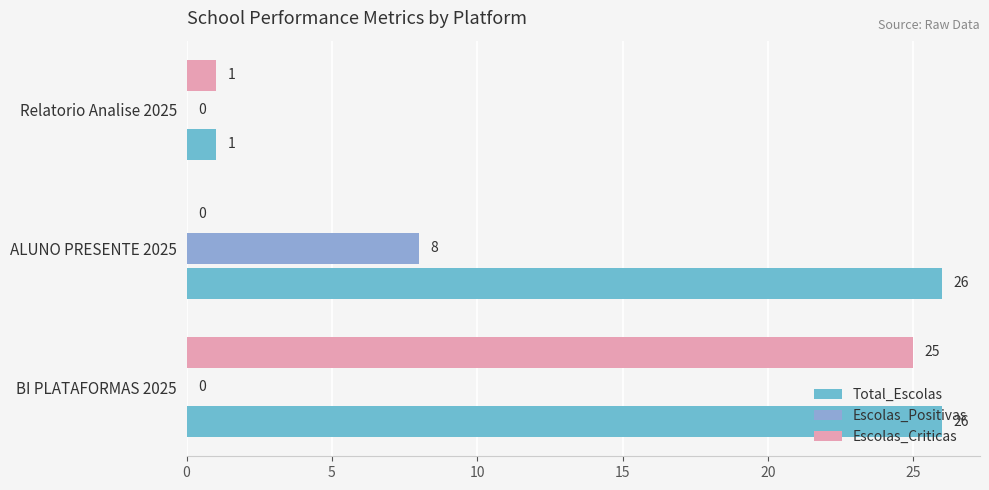

Which series changed the most between BI PLATAFORMAS 2025 and Relatorio Analise 2025?

Total_Escolas